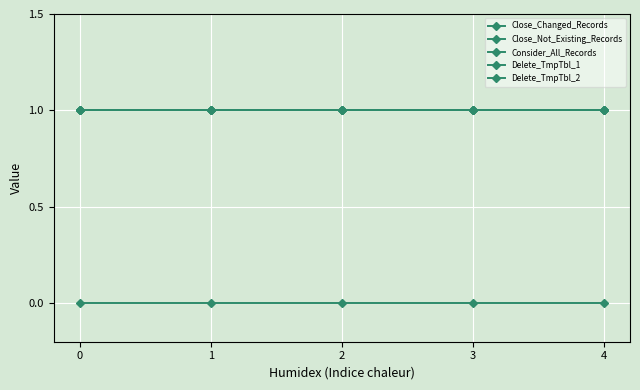

Does the chart have visible grid lines?

Yes